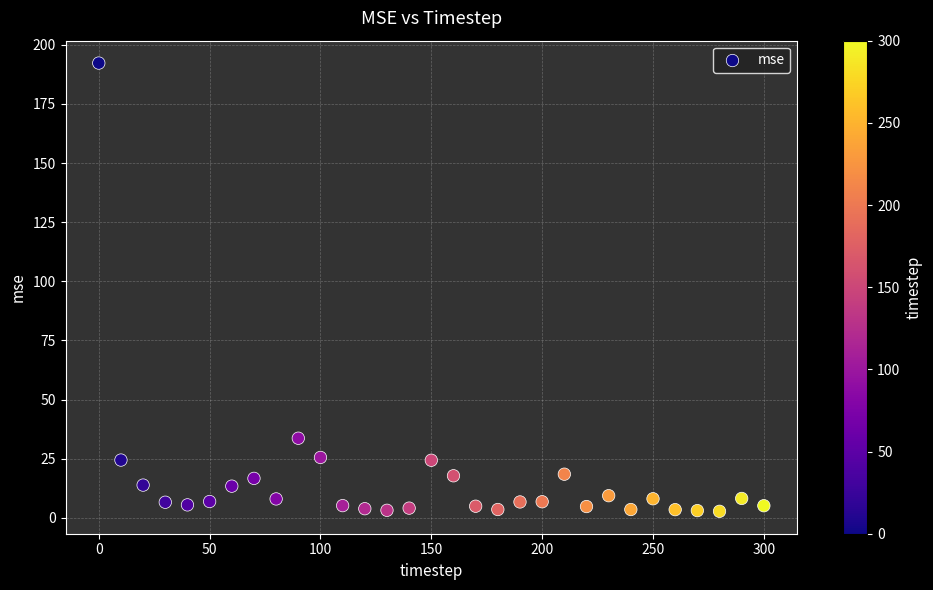

What Y value in the scatter plot is closest to 97?

33.6